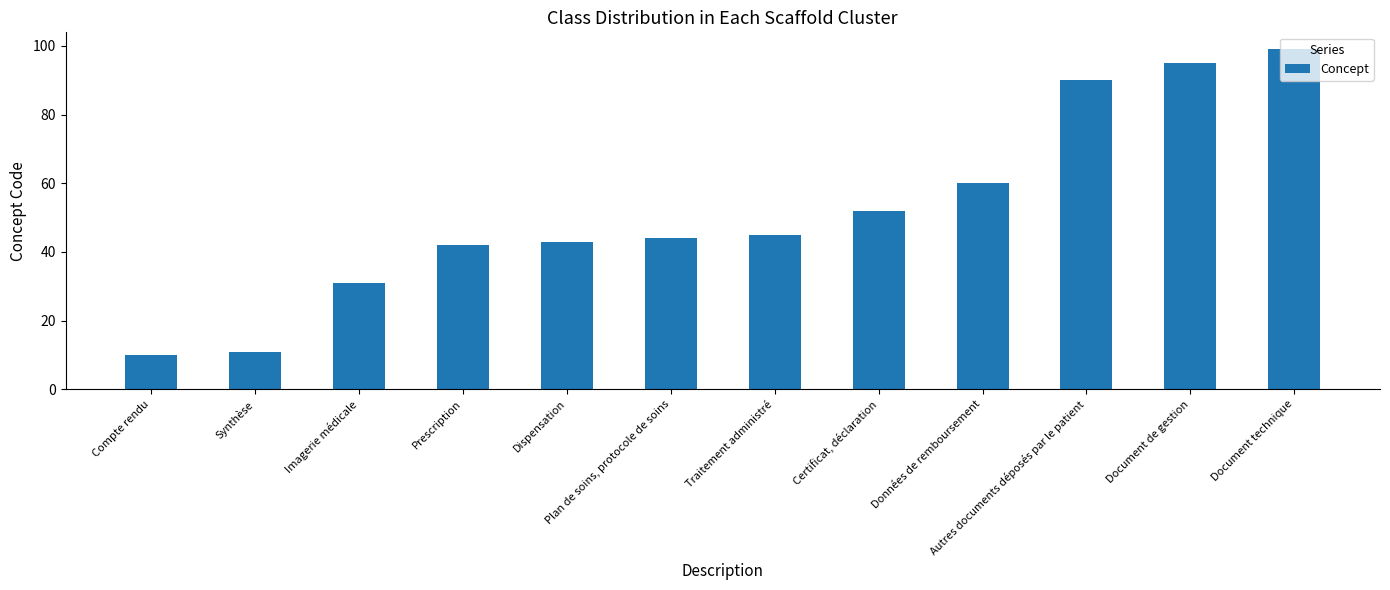

Where is the data nearest to the value 54?

Certificat, déclaration